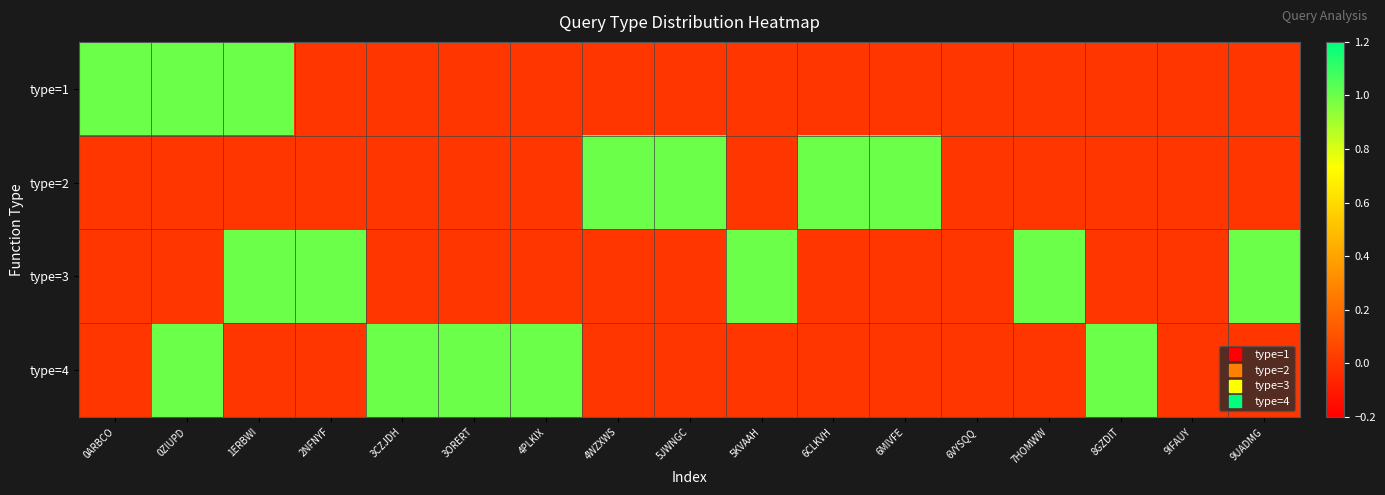

Between 6CLKVH and 4PLKIX, which is larger?

6CLKVH